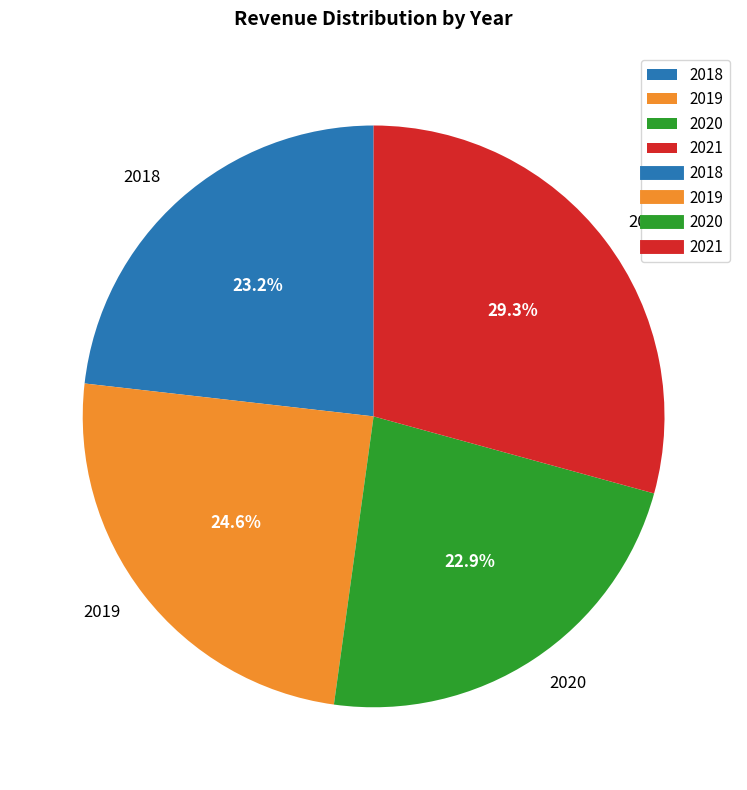

Count the number of slices in the pie.

4